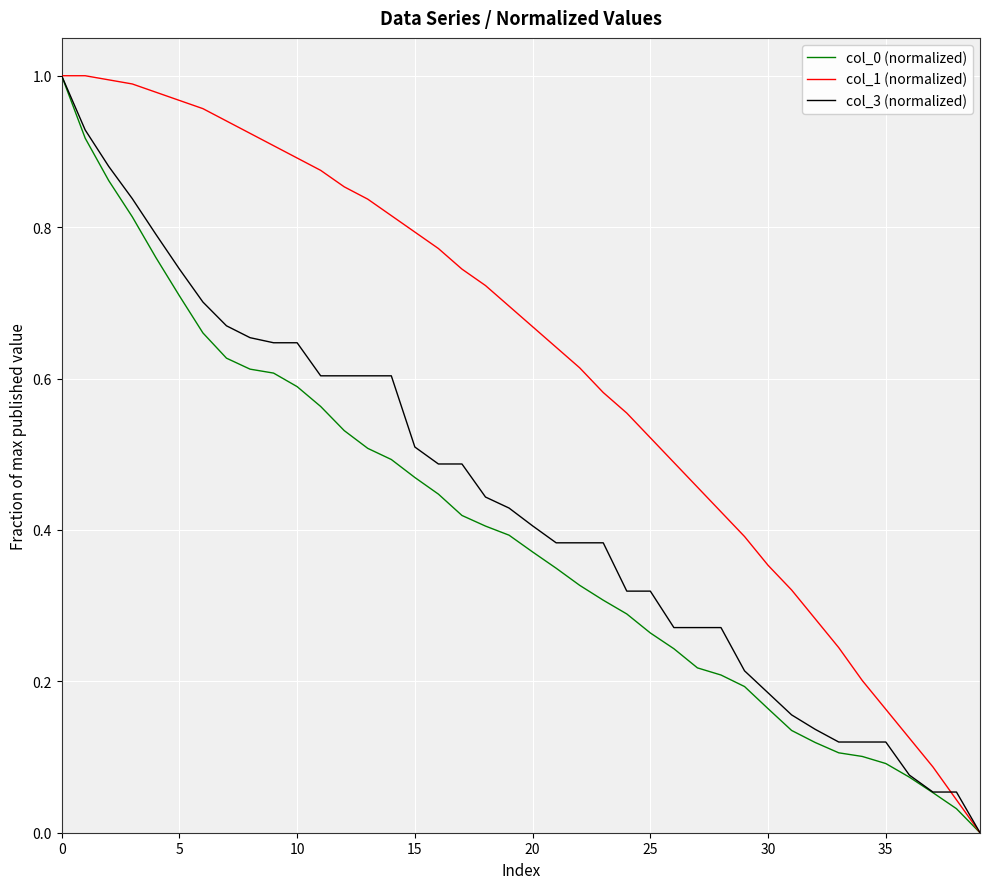

Which series has the largest total across all categories?

col_1 (normalized)